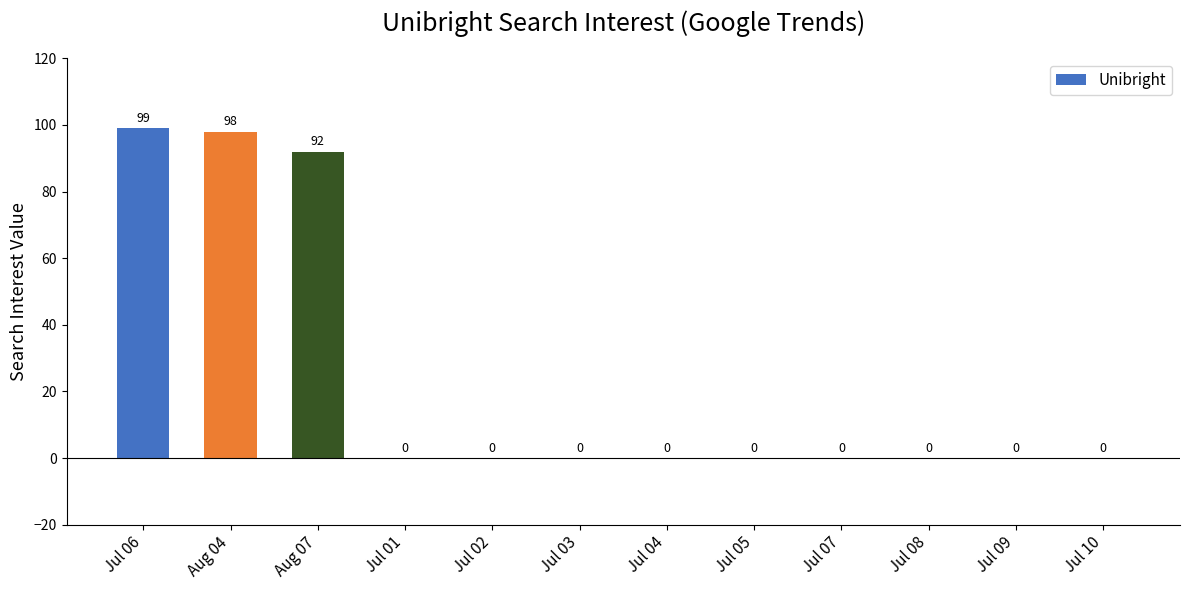

Is it true that the value at Jul 03 is -34?

False